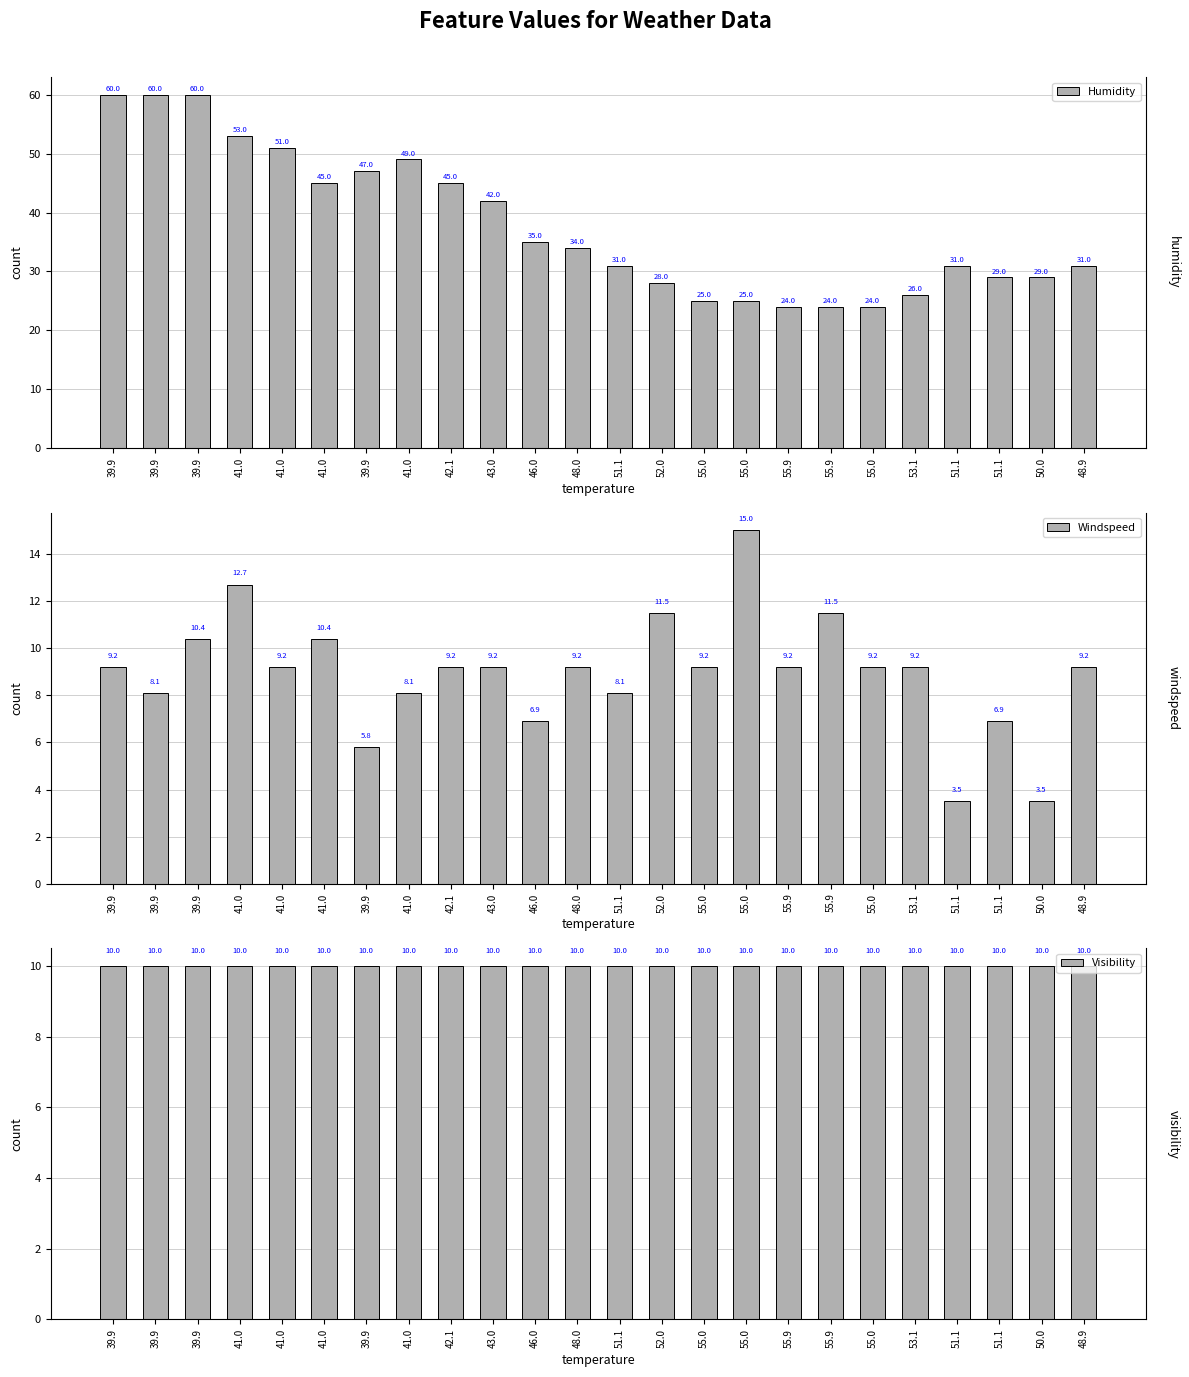

What is the sum of the Humidity values at 39.9 and 46.0?

95.0